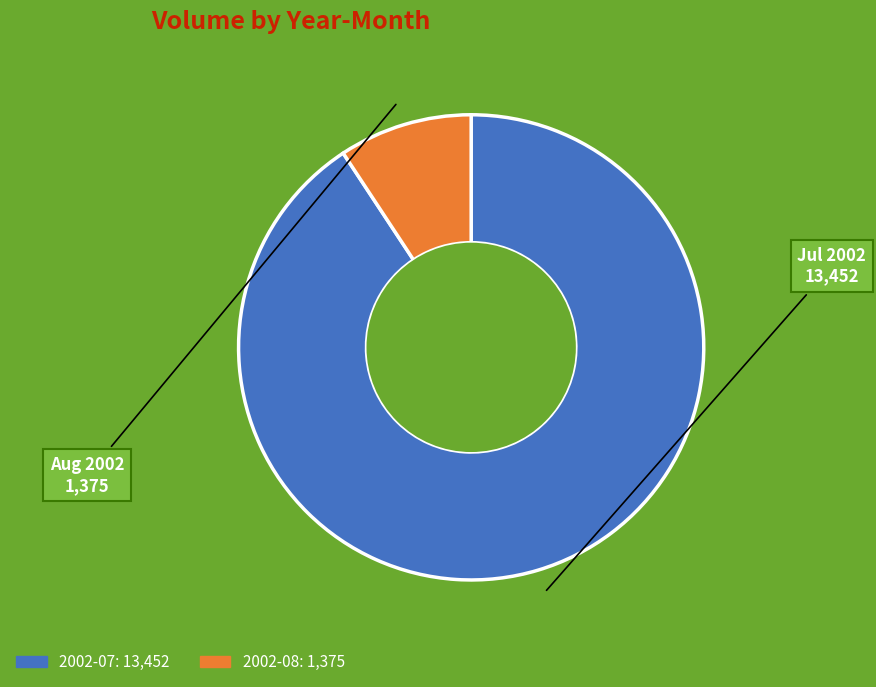

Is there any slice that represents more than half of the pie?

Yes